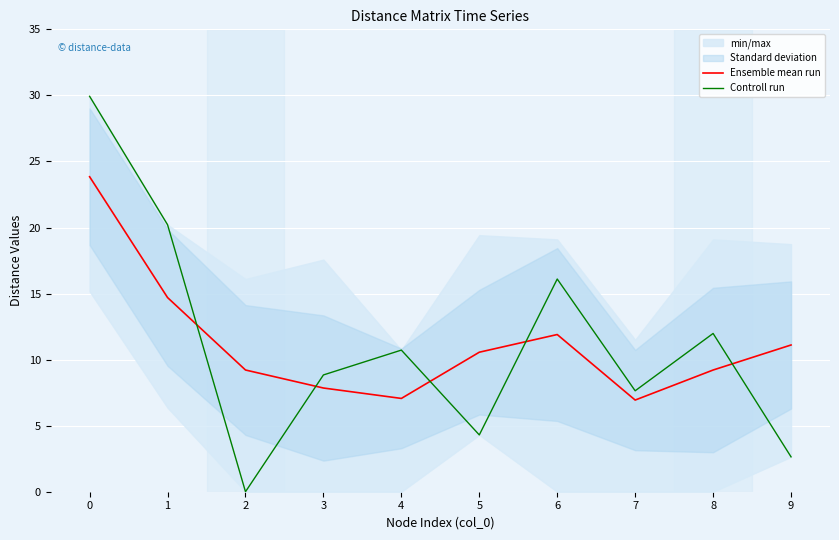

How many times do Controll run and Ensemble mean run cross each other?

5